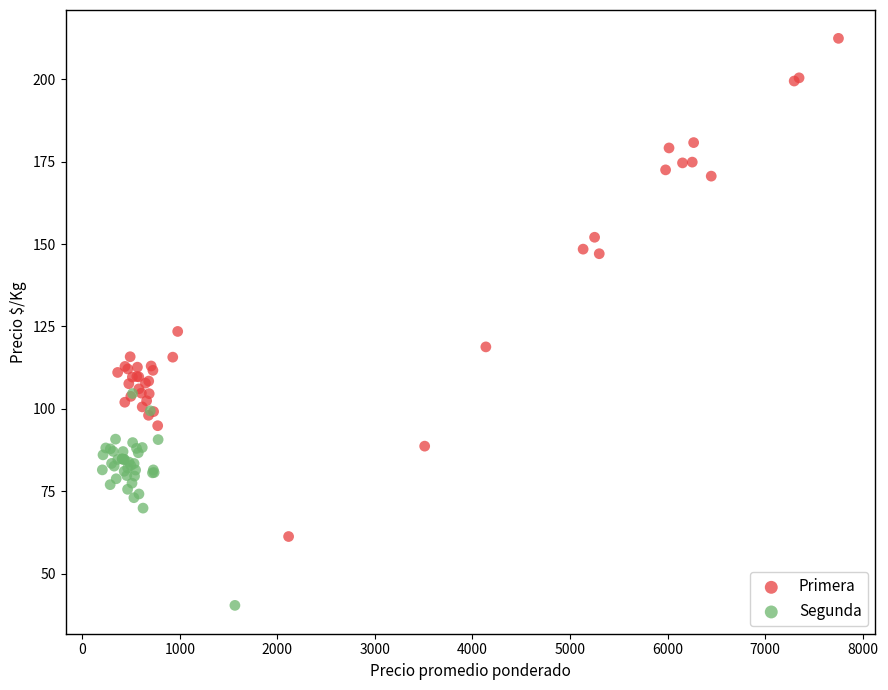

Which series has the largest Y range (max minus min)?

Primera